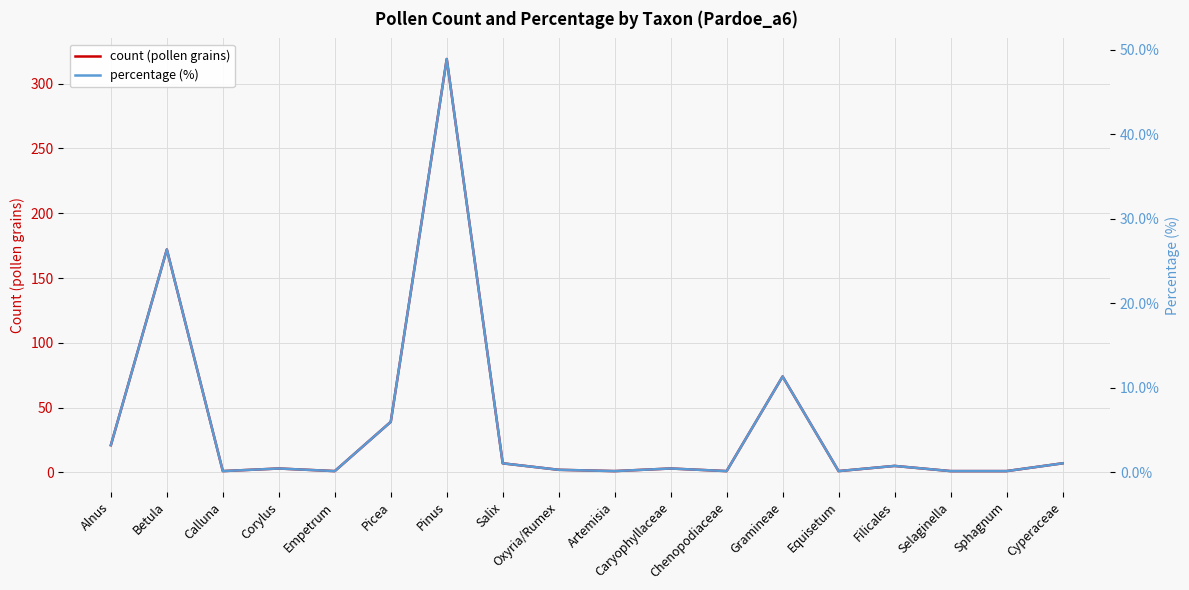

Between Calluna and Corylus, which series saw the biggest shift?

count (pollen grains)